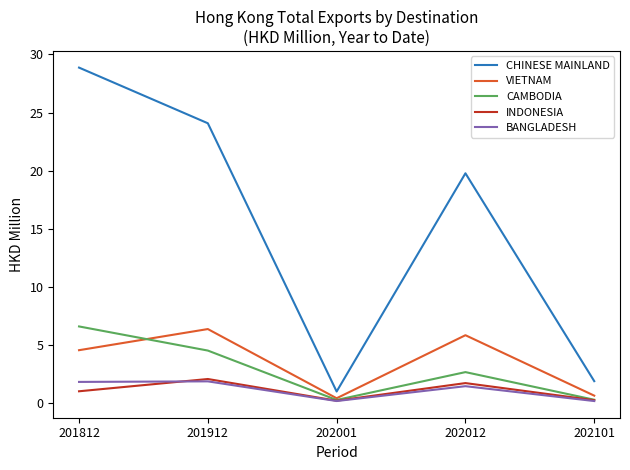

Where is VIETNAM nearest to the value 3?

201812